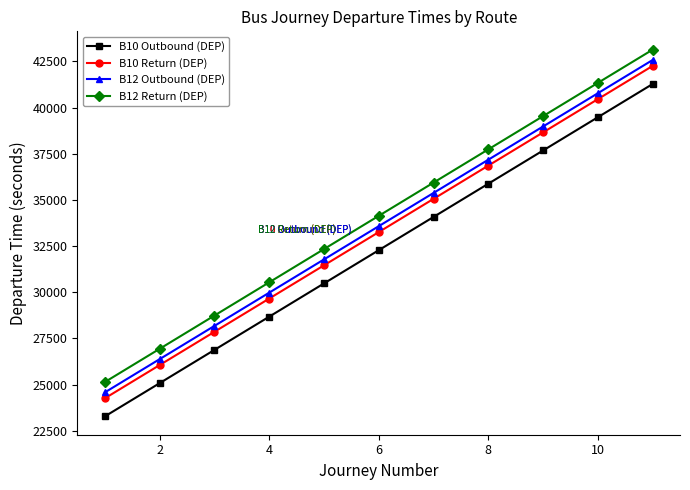

True or false: B12 Return (DEP) and B12 Outbound (DEP) cross at least once.

False